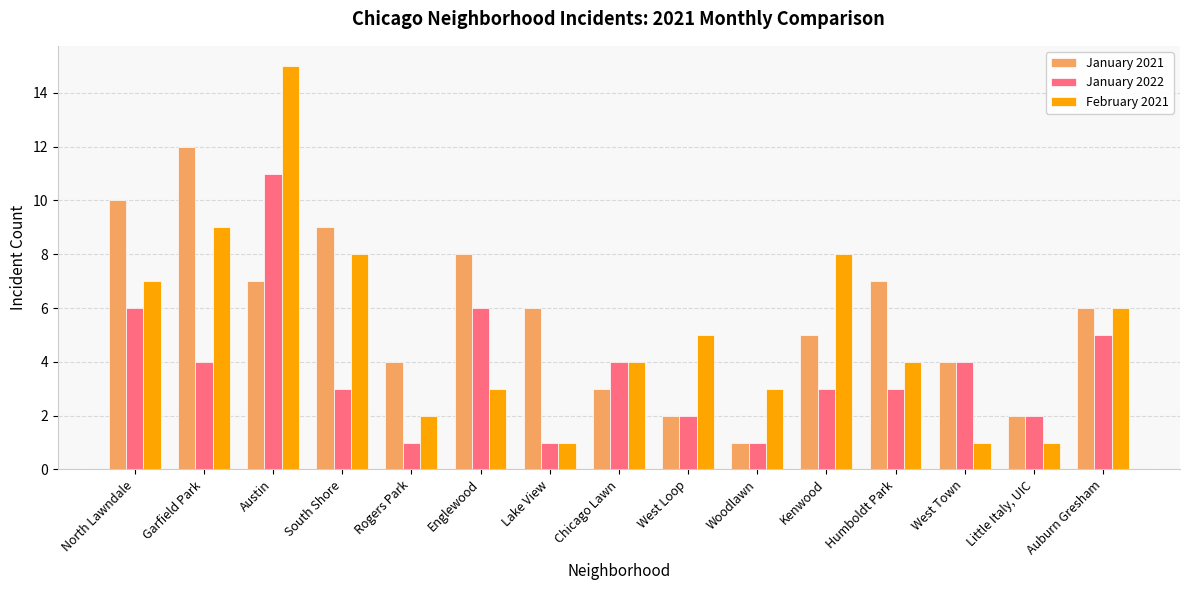

What are all the series names shown in the legend?

January 2021, January 2022, February 2021